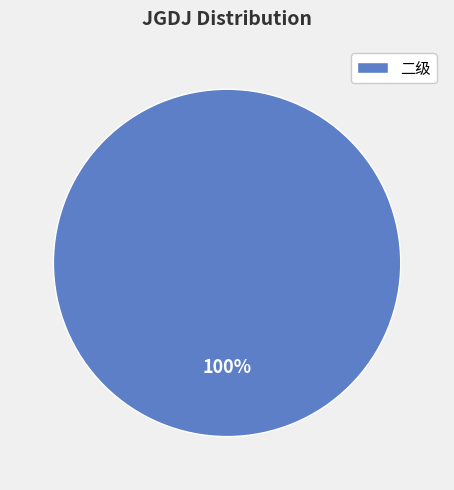

Rank the categories by value from highest to lowest.

二级